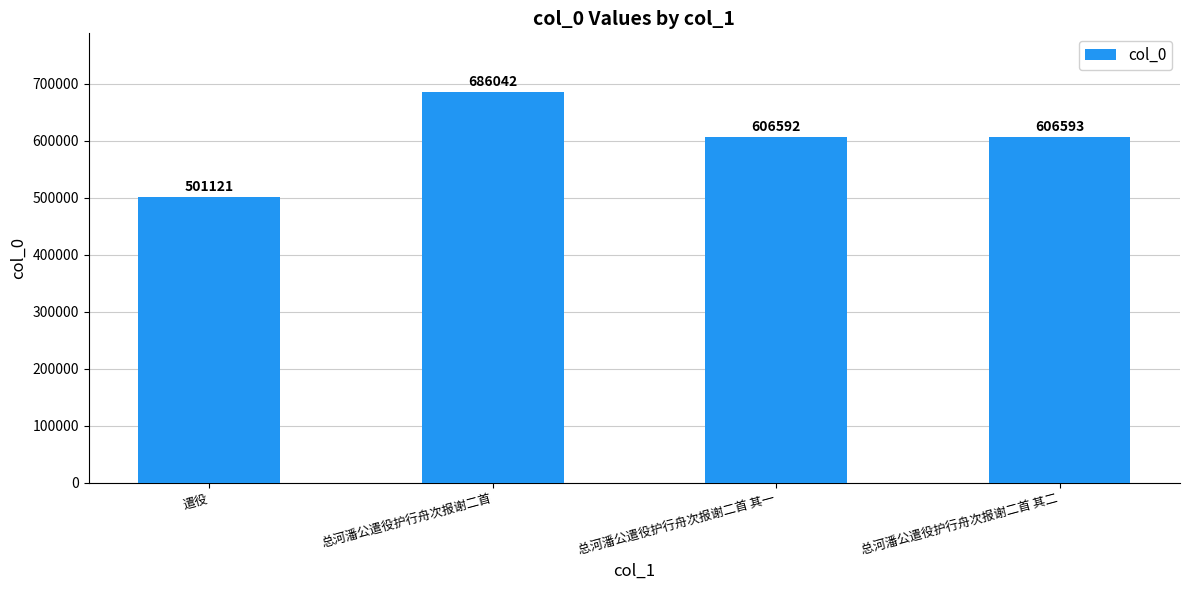

Reading left to right, transcribe all the data shown in this chart.

遣役=501121	总河潘公遣役护行舟次报谢二首=686042	总河潘公遣役护行舟次报谢二首 其一=606592	总河潘公遣役护行舟次报谢二首 其二=606593